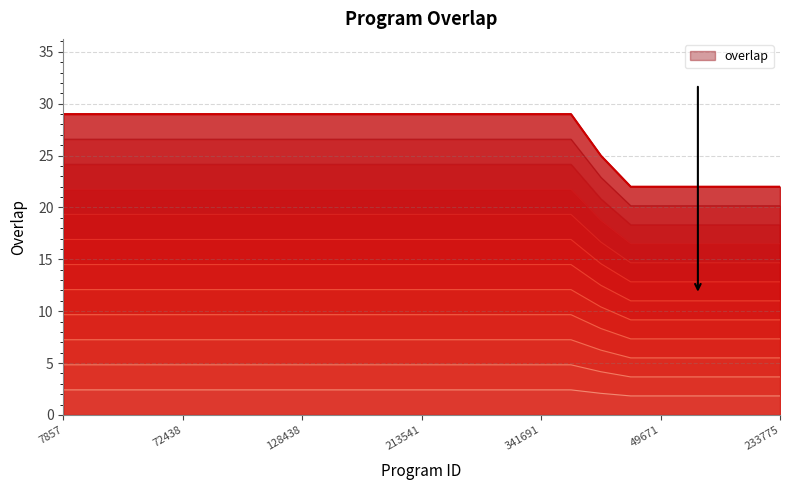

List the labels in order of value, largest first.

7857, 38605, 48779, 60372, 72438, 76511, 97184, 101878, 128438, 178824, 184615, 186264, 213541, 216779, 260375, 318614, 341691, 344226, 97326, 6974, 49671, 100565, 168065, 168066, 233775